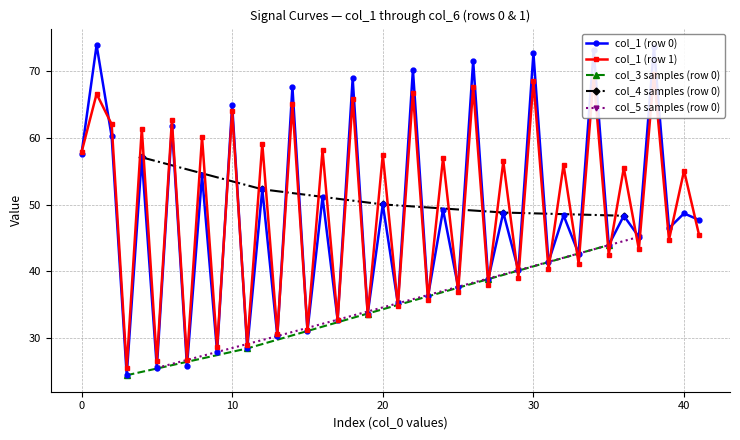

Is this an area chart (filled region under the line)?

No